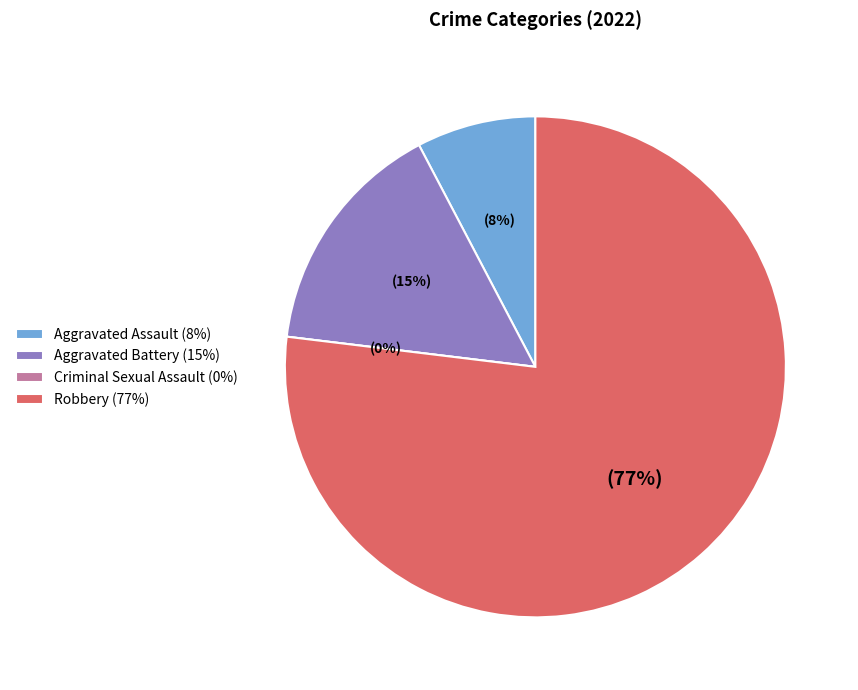

Rank the categories by value from lowest to highest.

Criminal Sexual Assault, Aggravated Assault, Aggravated Battery, Robbery